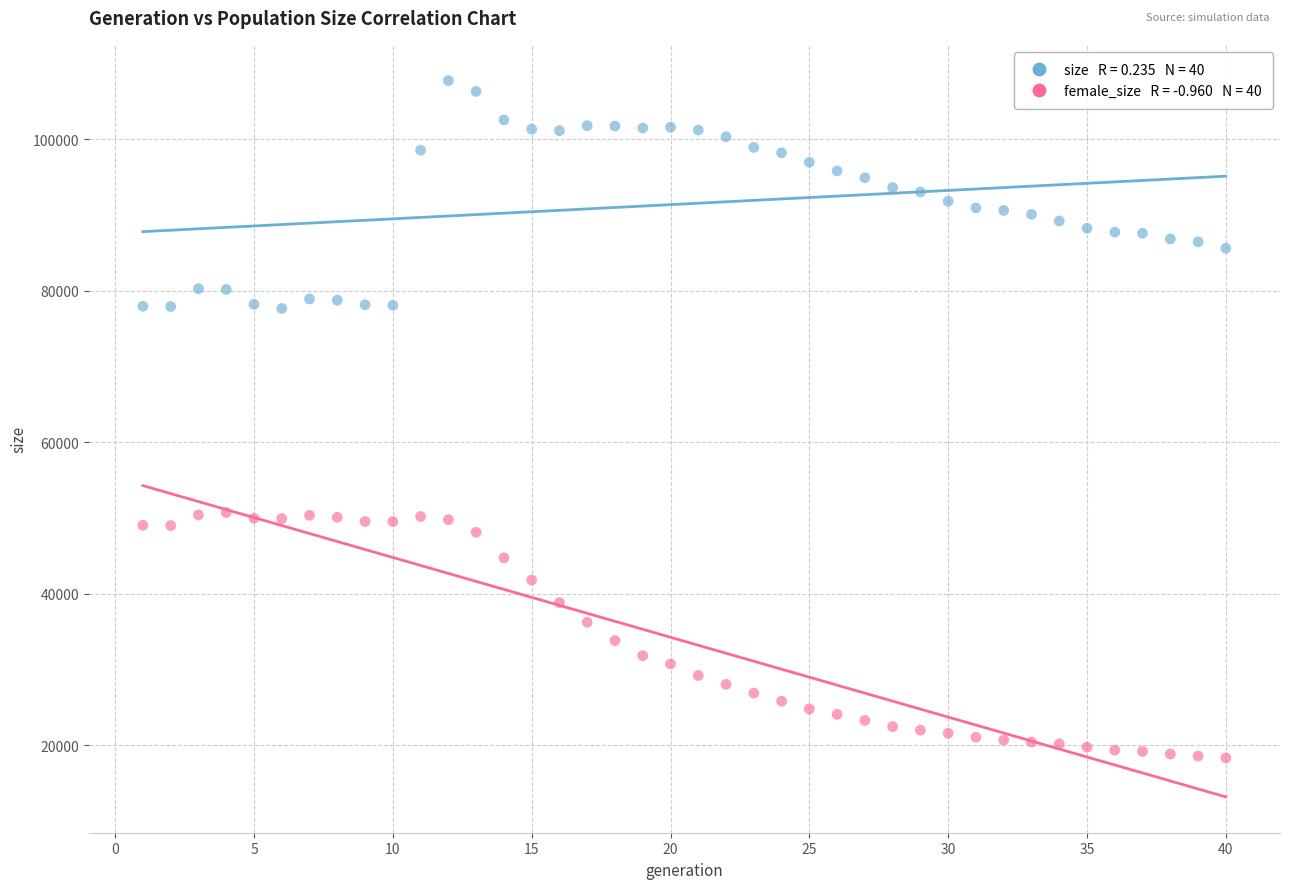

Across all data points, what is the range of X values (max minus min)?

39